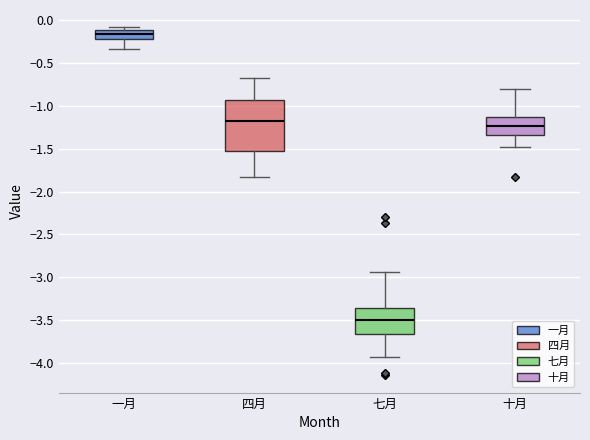

Where is the lower edge of the box for 一月 on the y-axis? The values are not printed on the chart, so give them approximately, as read against the axis.

-0.20